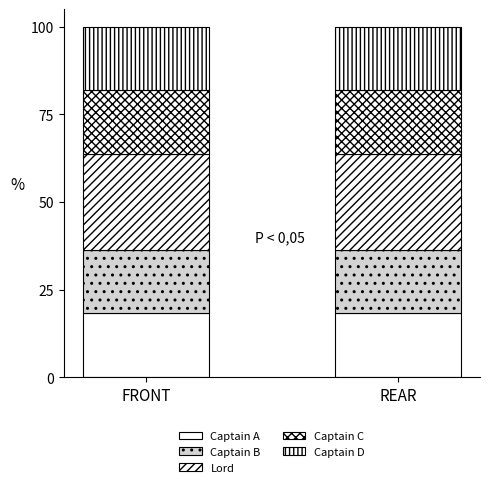

Which has a higher value, REAR or FRONT?

REAR